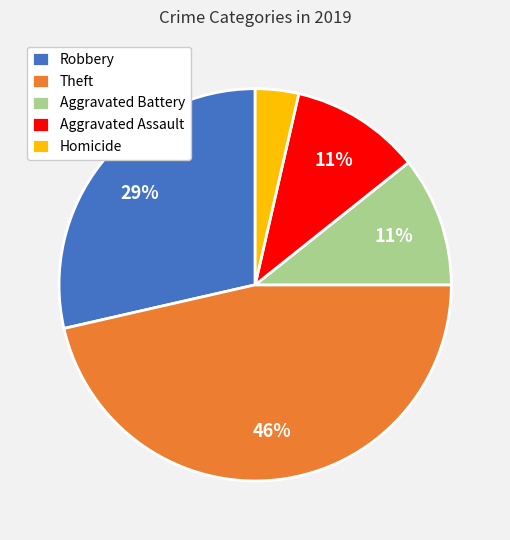

To the nearest percent, what is the difference between the Aggravated Battery and Robbery slice percentages?

18%